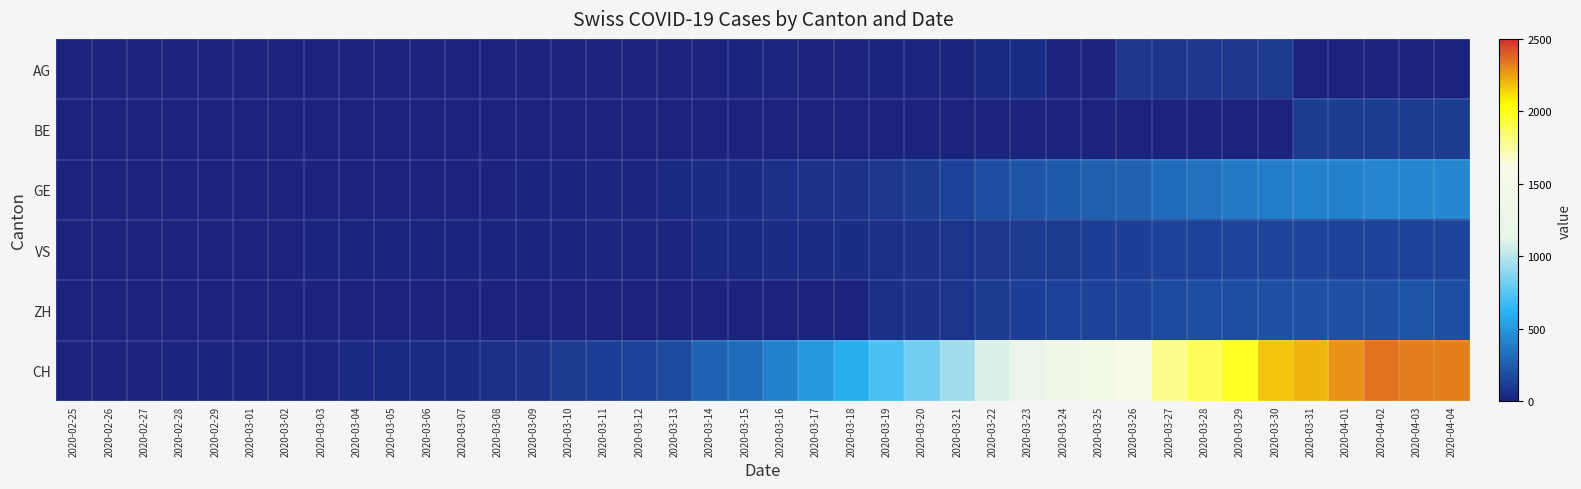

Which series changed the most between 2020-03-14 and 2020-03-24?

CH